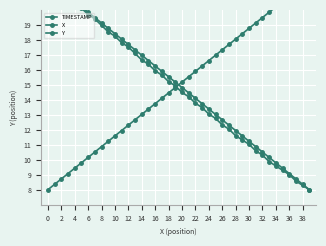

The X series shows 19.7 at 29. True or false?

False